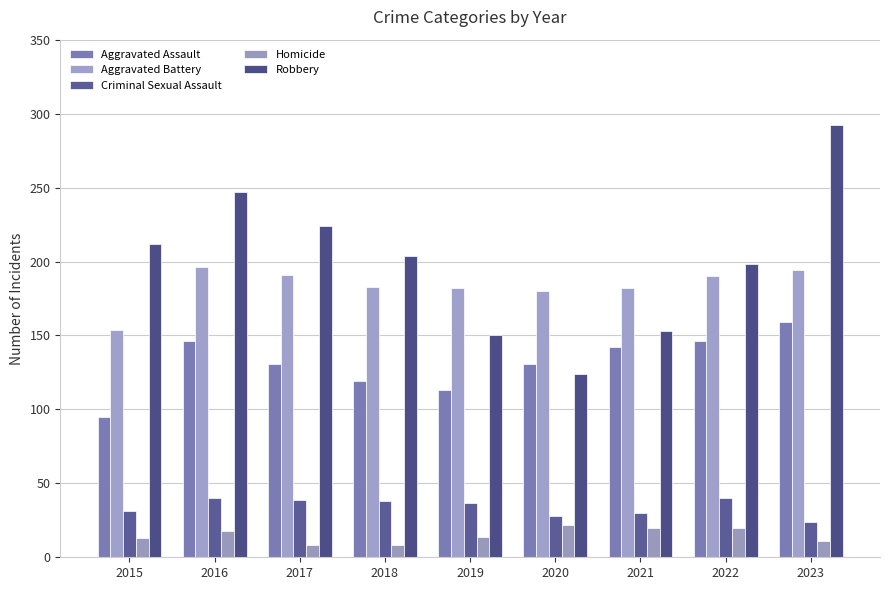

What is the total value across all series at 2018?

552